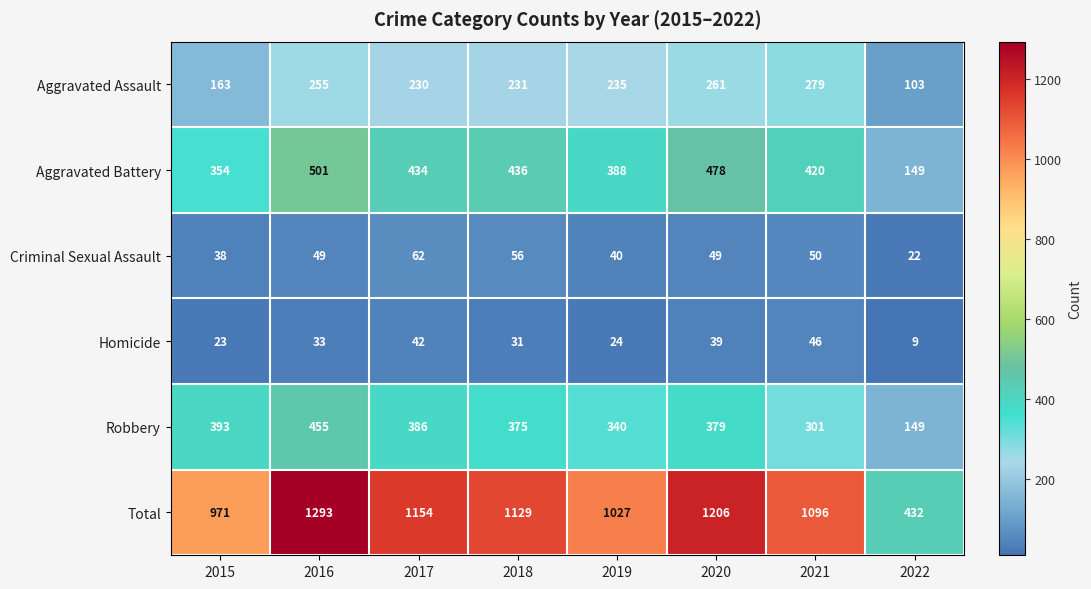

At which category is the sum across all series the highest?

2016